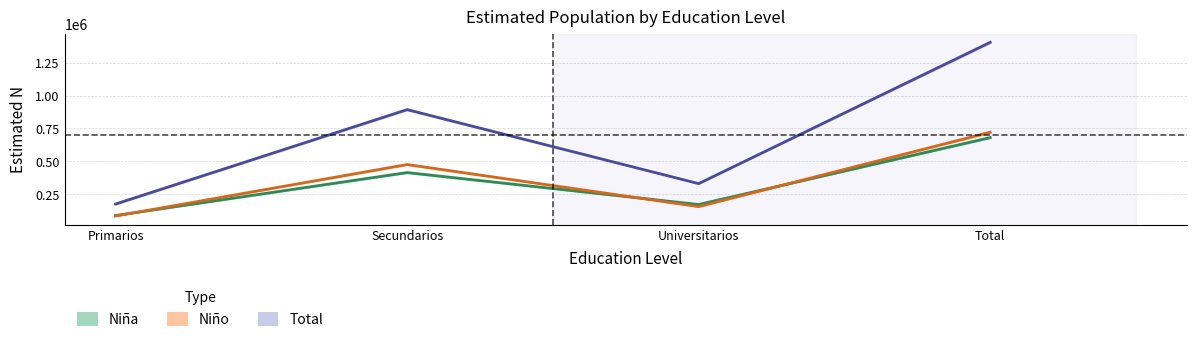

At which category does Niño reach its first local valley?

Universitarios